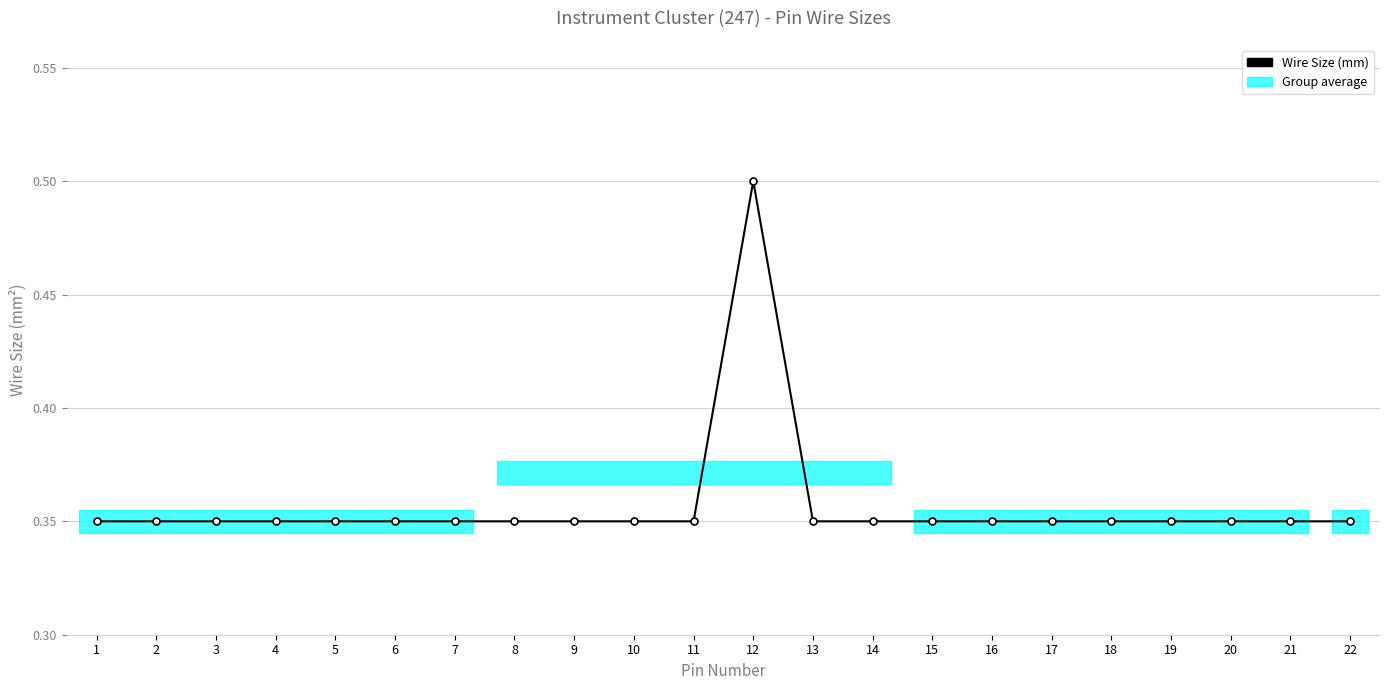

Reading right to left, transcribe all the data shown in this chart.

22=0.3	21=0.3	20=0.3	19=0.3	18=0.3	17=0.3	16=0.3	15=0.3	14=0.3	13=0.3	12=0.5	11=0.3	10=0.3	9=0.3	8=0.3	7=0.3	6=0.3	5=0.3	4=0.3	3=0.3	2=0.3	1=0.3